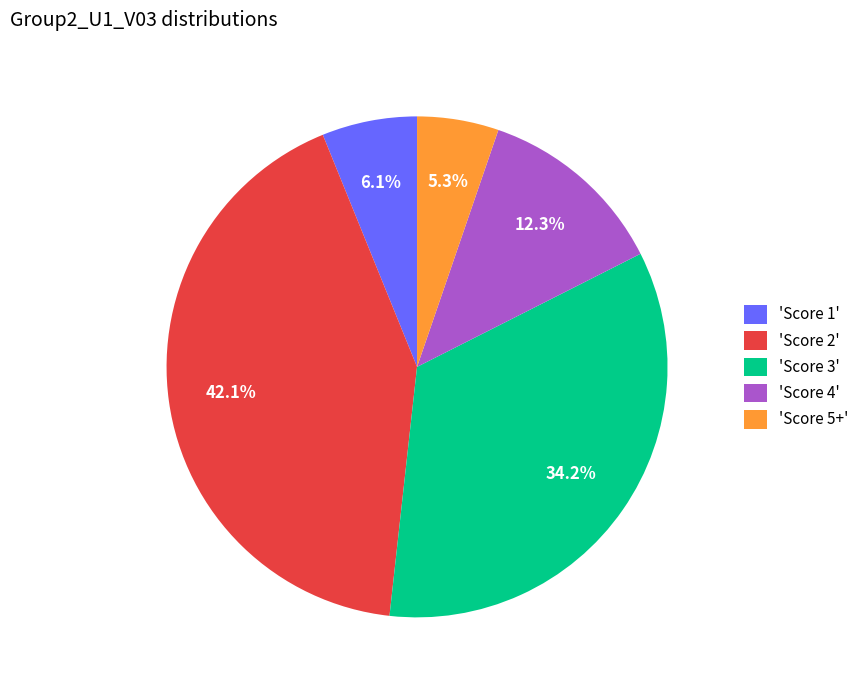

What portion of the pie excludes 'Score 3'?

65.8%